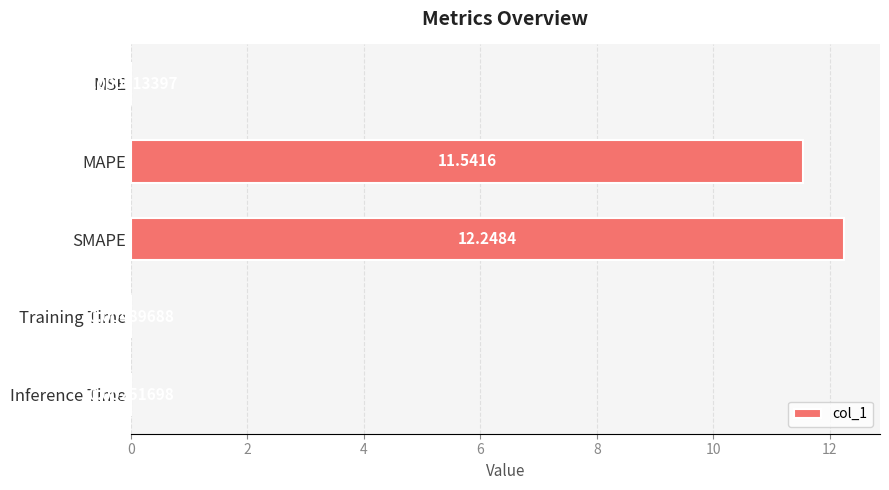

What is the sum of all values?

23.8